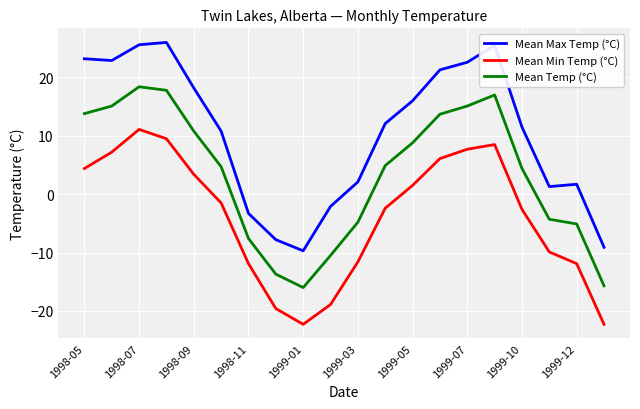

Rank the series by their maximum value, from highest to lowest.

Mean Max Temp (°C), Mean Temp (°C), Mean Min Temp (°C)